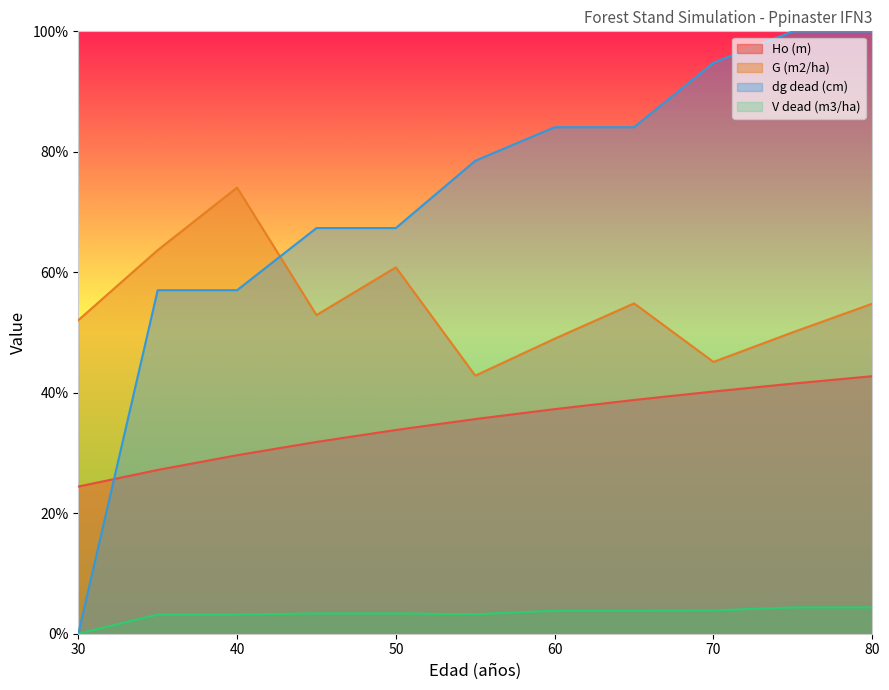

Where do G (m2/ha) and dg dead (cm) first cross each other?

40 and 45